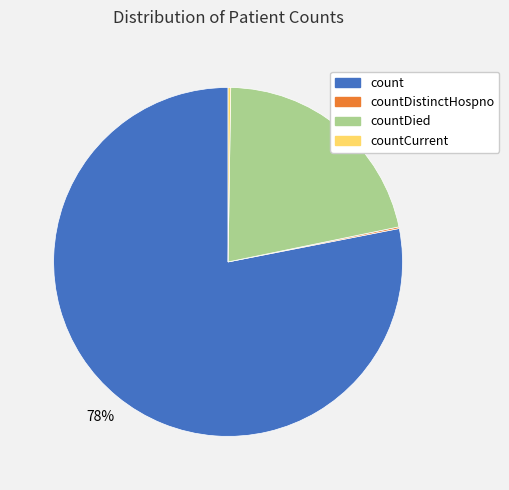

To the nearest percent, what percentage of the pie is count?

78%